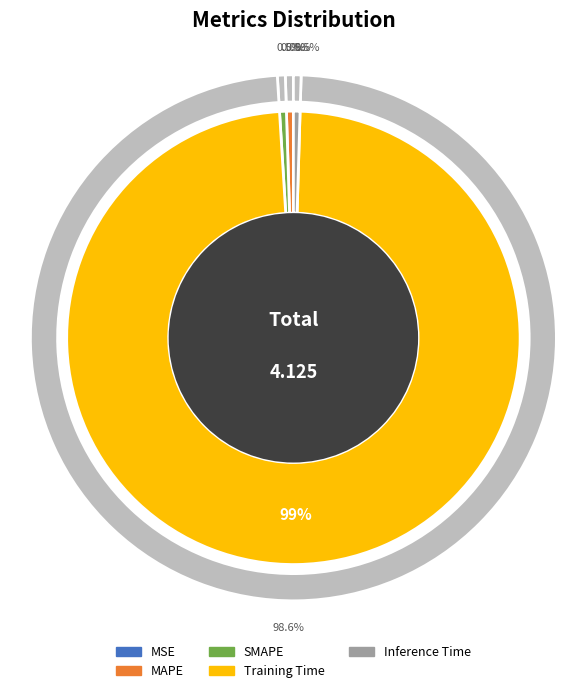

How many slices are in this pie chart?

5